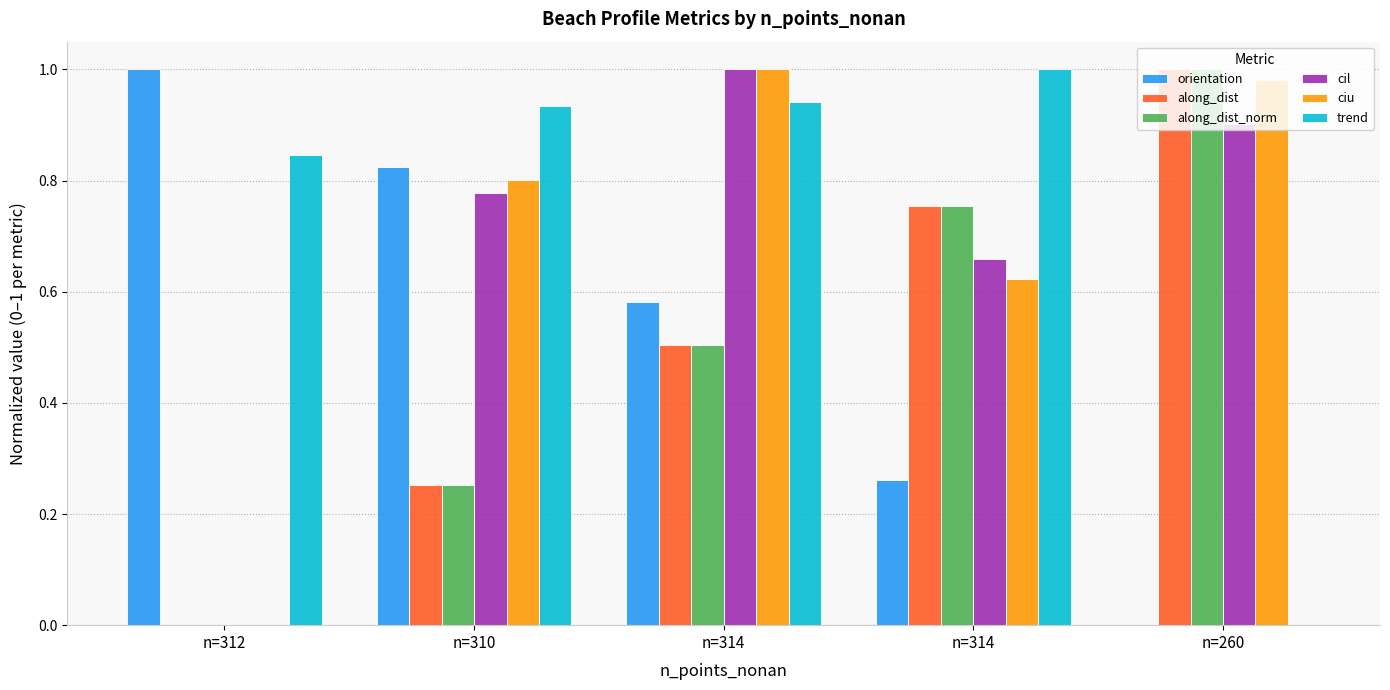

Is it true that ciu equals 1.3 at n=310?

False